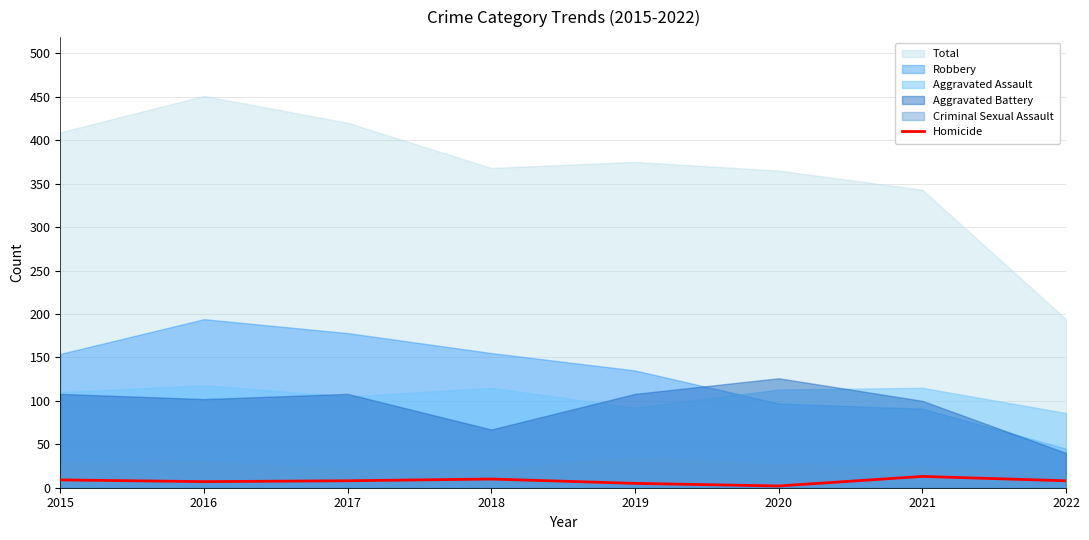

The Homicide series shows 9 at 2015. True or false?

True